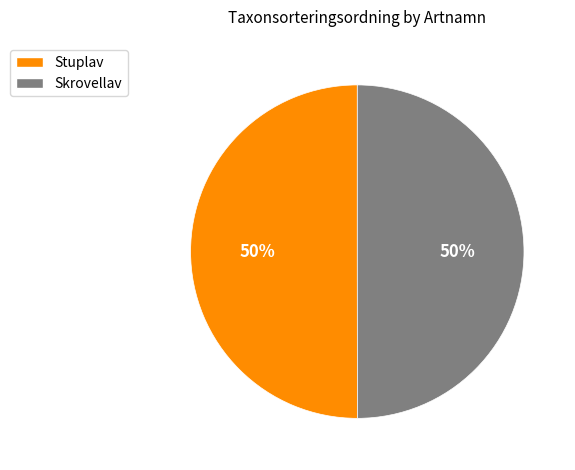

Is it true that Stuplav is 50% of the pie?

True